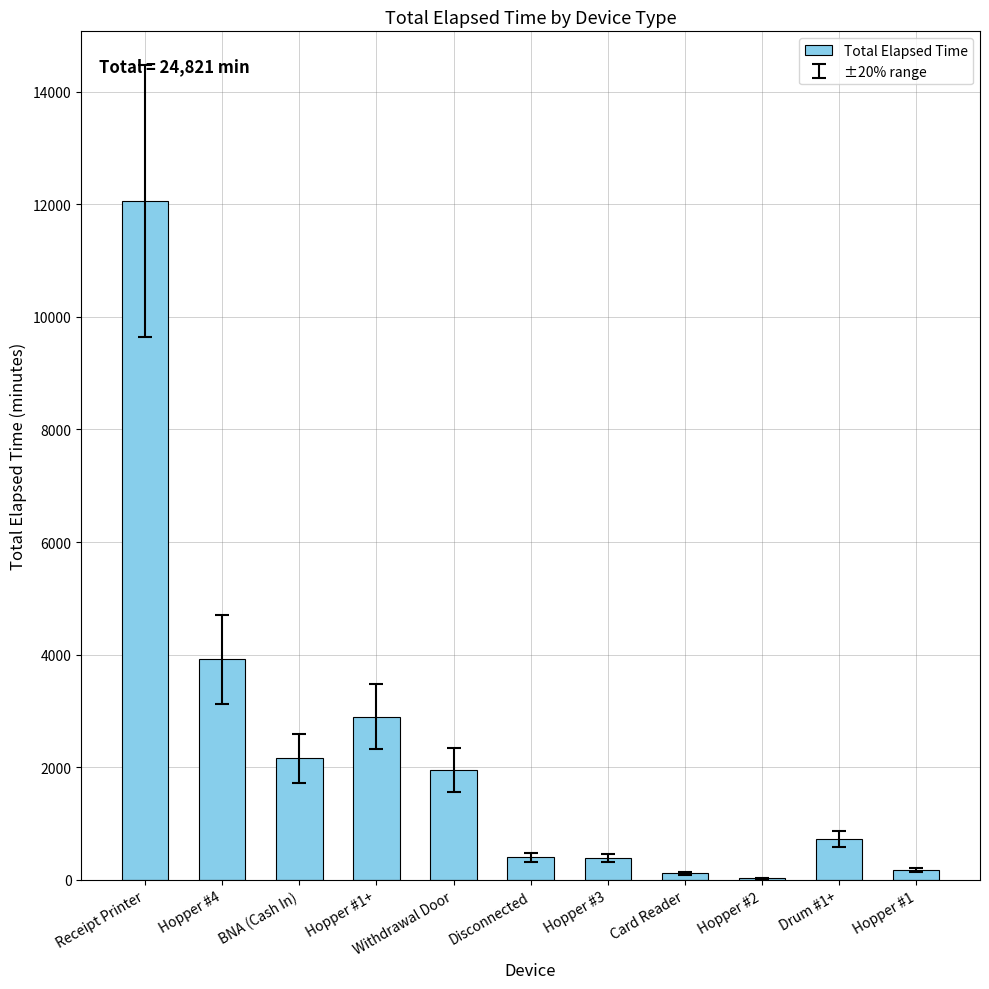

The value at Drum #1+ is 720. True or false?

True